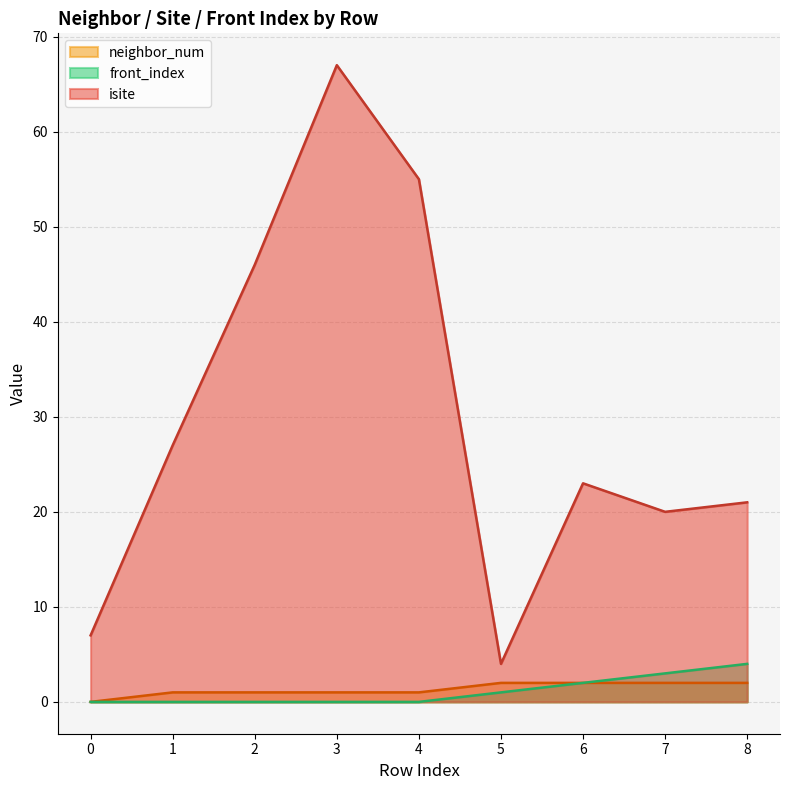

Read the isite value at 3, to the nearest 10.

70